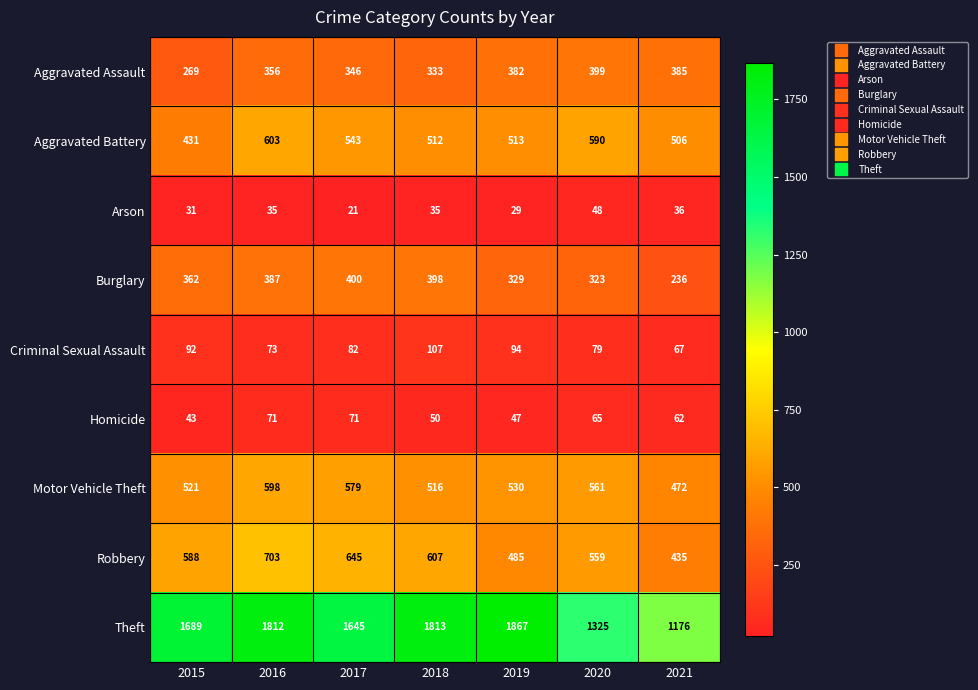

Which series has the largest total across all categories?

Theft